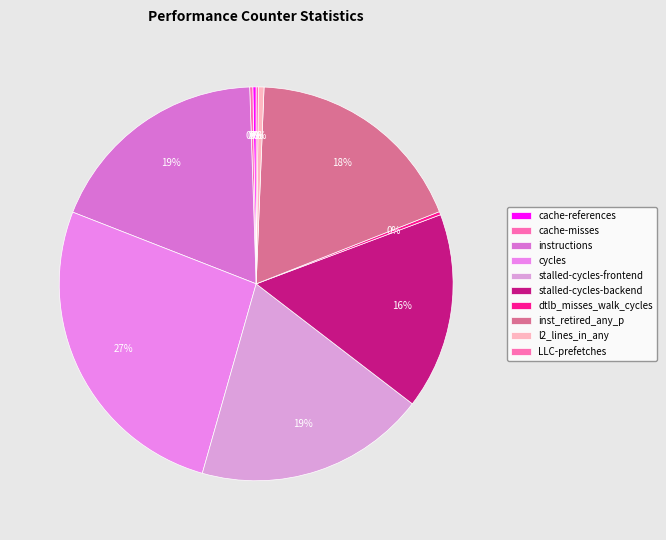

To the nearest percent, what is the difference between the stalled-cycles-backend and inst_retired_any_p slice percentages?

2%